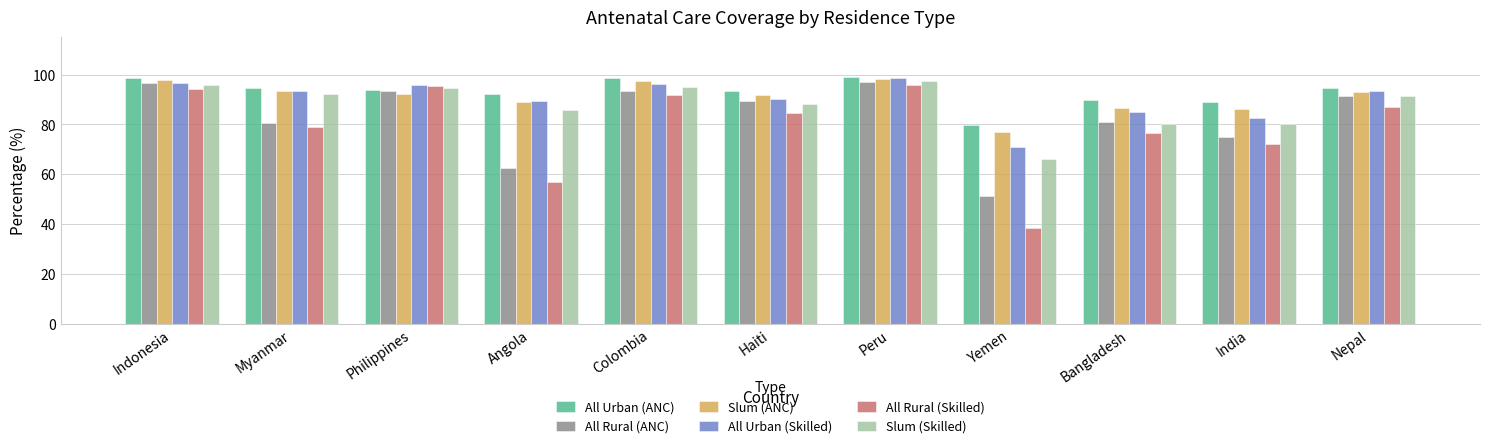

What is the average value of the Slum (ANC) series?

91.2